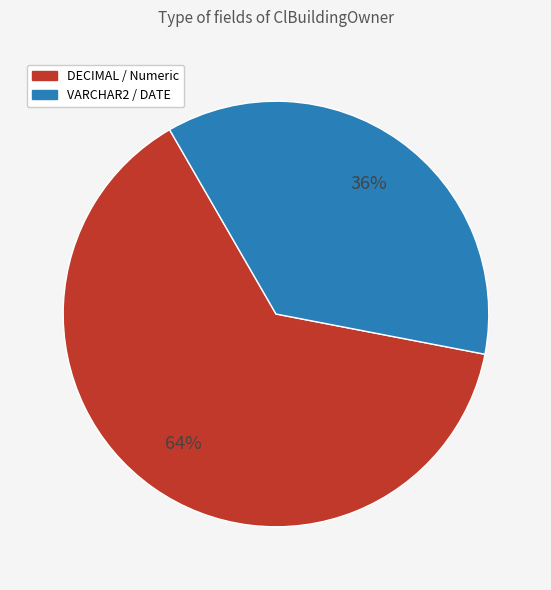

Is there any slice that represents more than half of the pie?

Yes